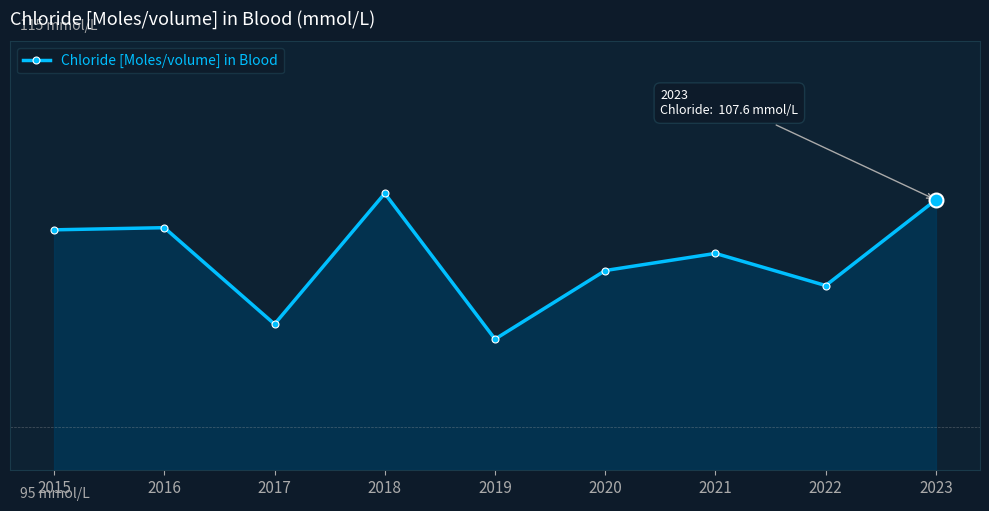

Rank the categories by value from lowest to highest.

2019, 2017, 2022, 2020, 2021, 2015, 2016, 2023, 2018